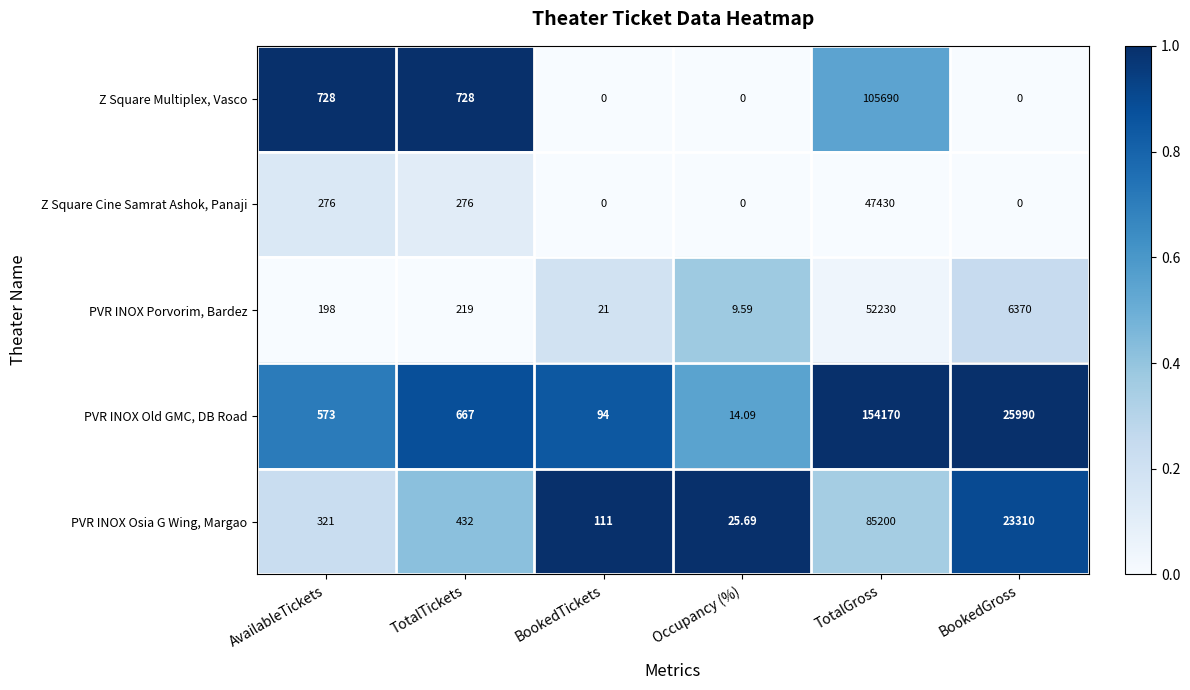

Which label corresponds to the largest value in the chart?

TotalGross